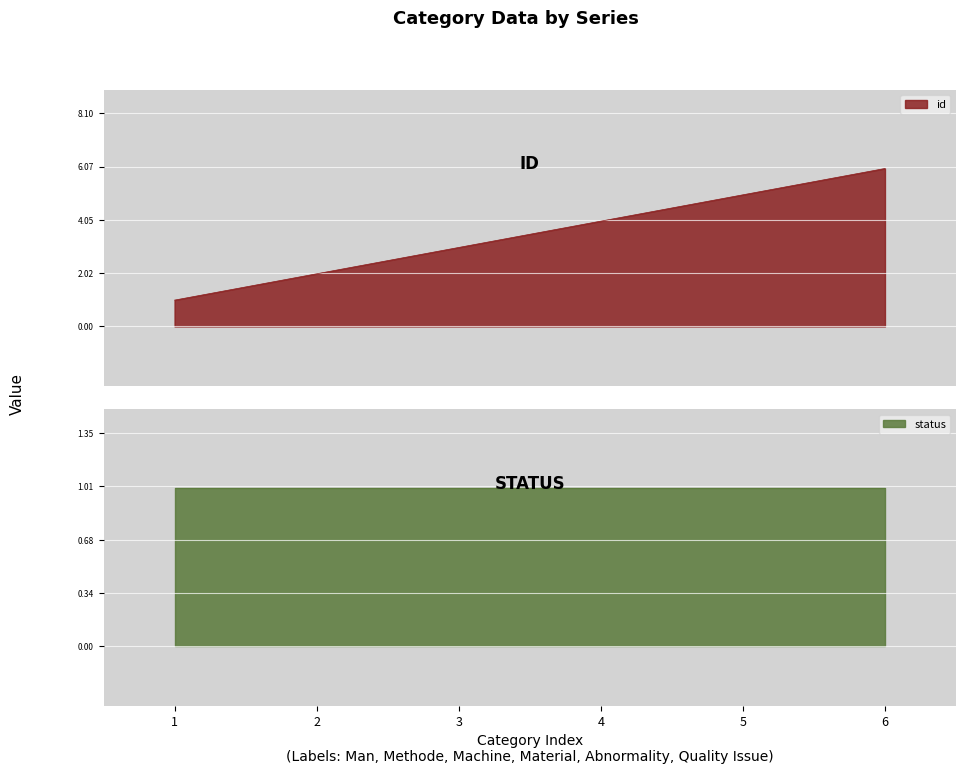

True or false: the data has more than 1 interior local peaks.

False